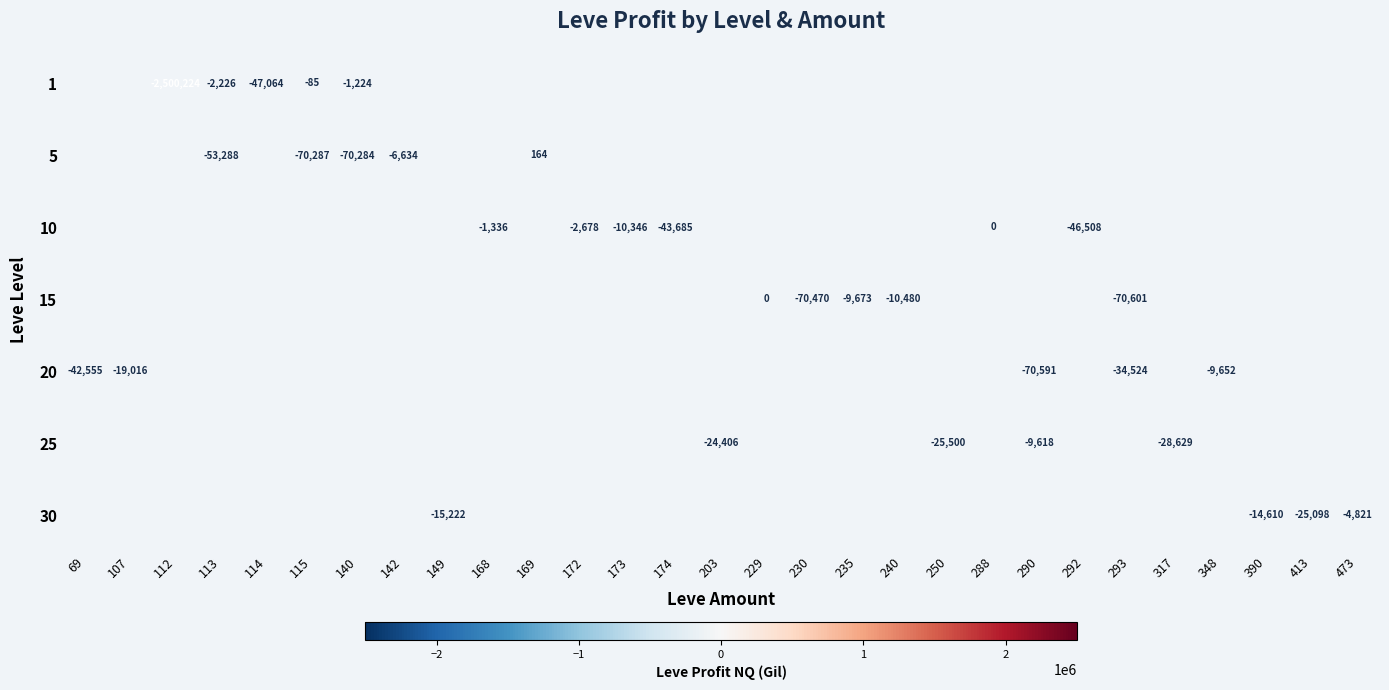

How many values in the row_5 series are below -24406?

2